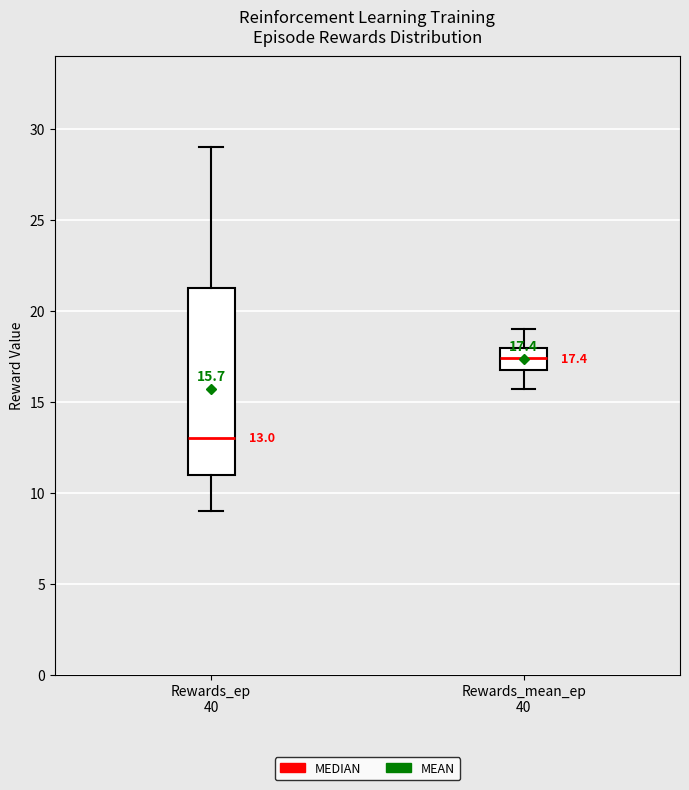

Comparing the boxes themselves (not the whiskers), which one is the tallest?

Rewards_ep 40